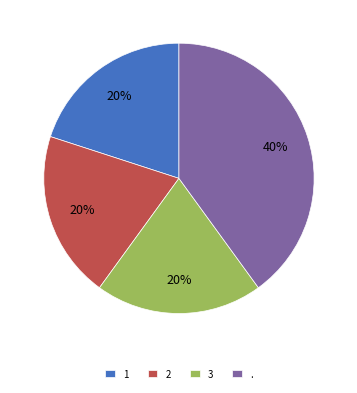

Count the number of slices in the pie.

4